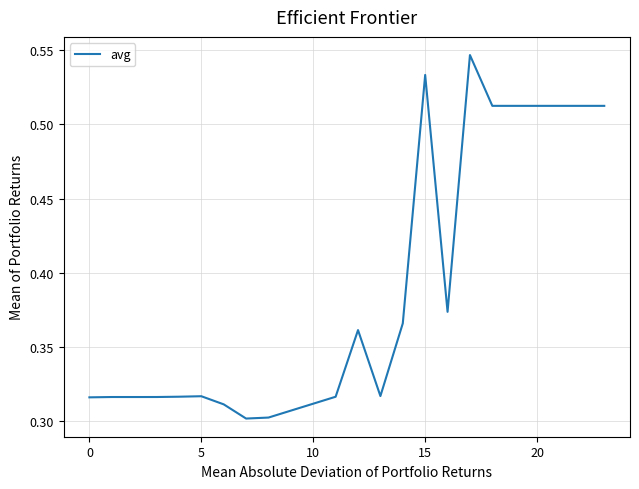

Is this an area chart (filled region under the line)?

No